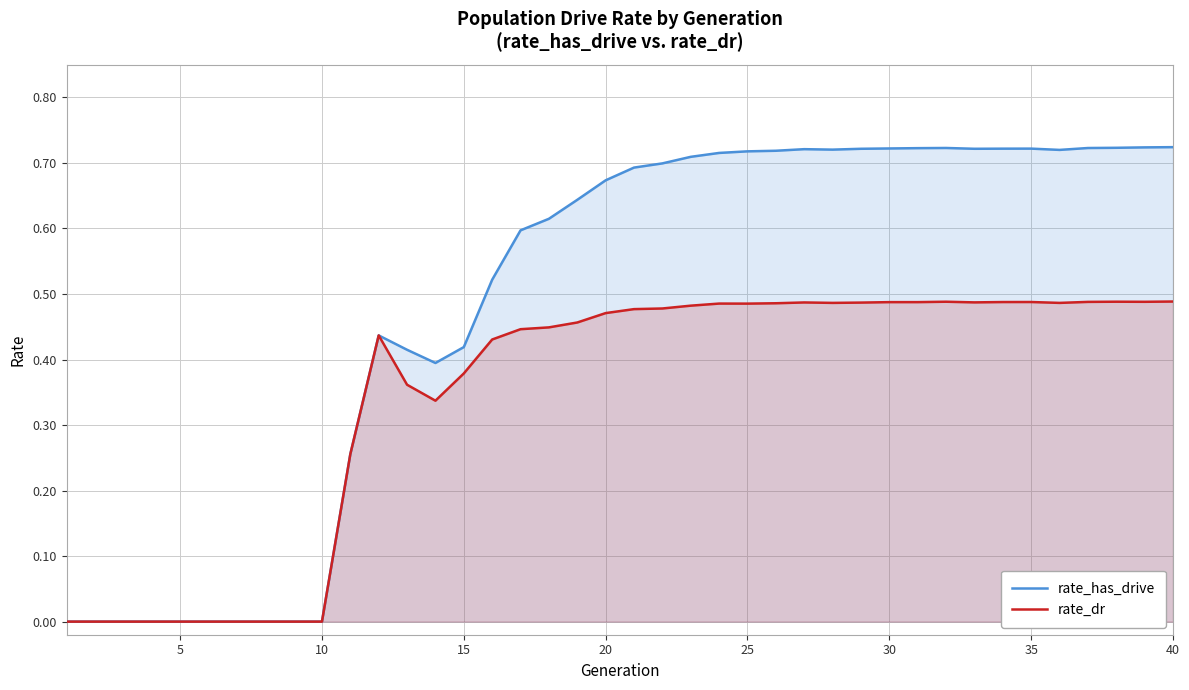

What is the sum of all rate_has_drive values?

19.3